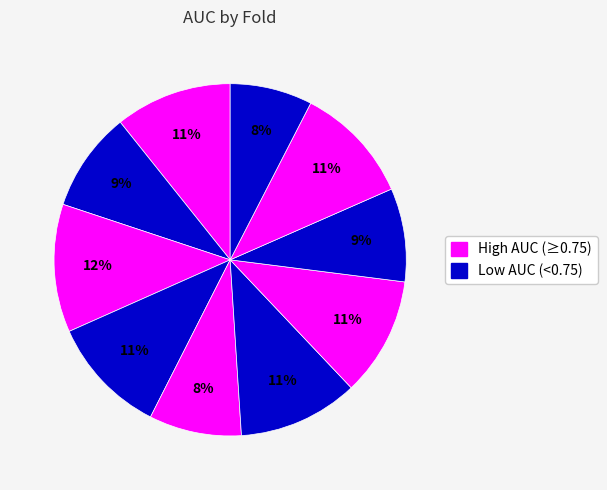

Count the number of slices in the pie.

10